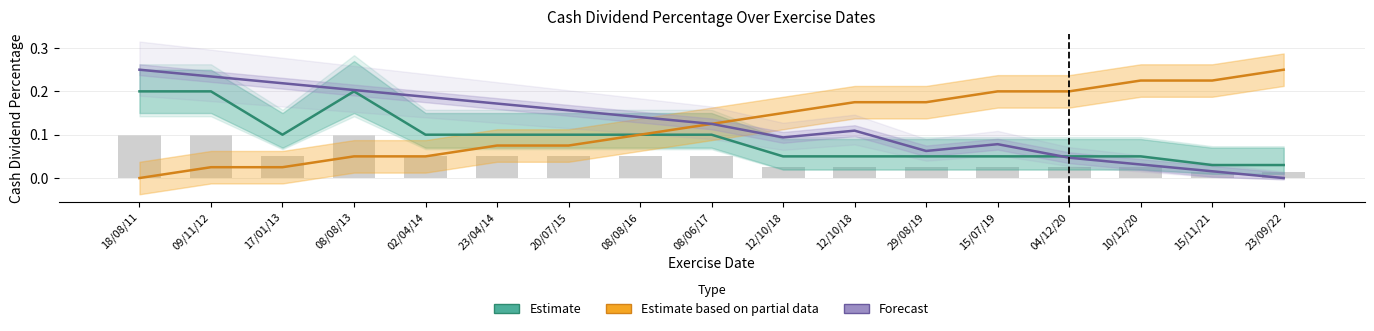

Which series has the widest spread of values?

Estimate based on partial data